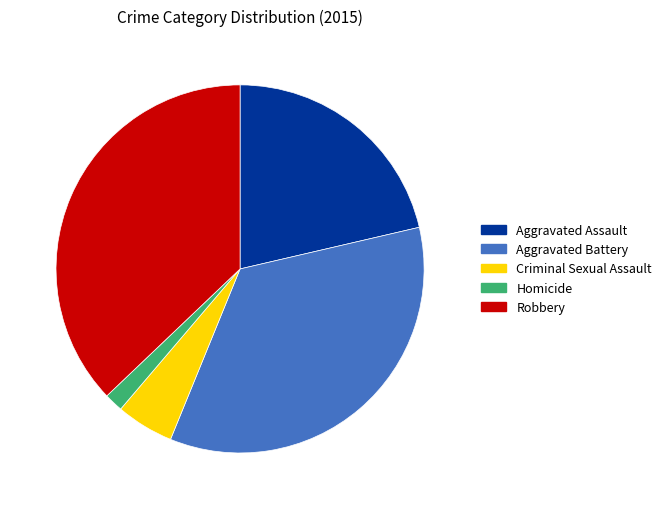

The Aggravated Battery slice represents 35% of the pie. True or false?

True